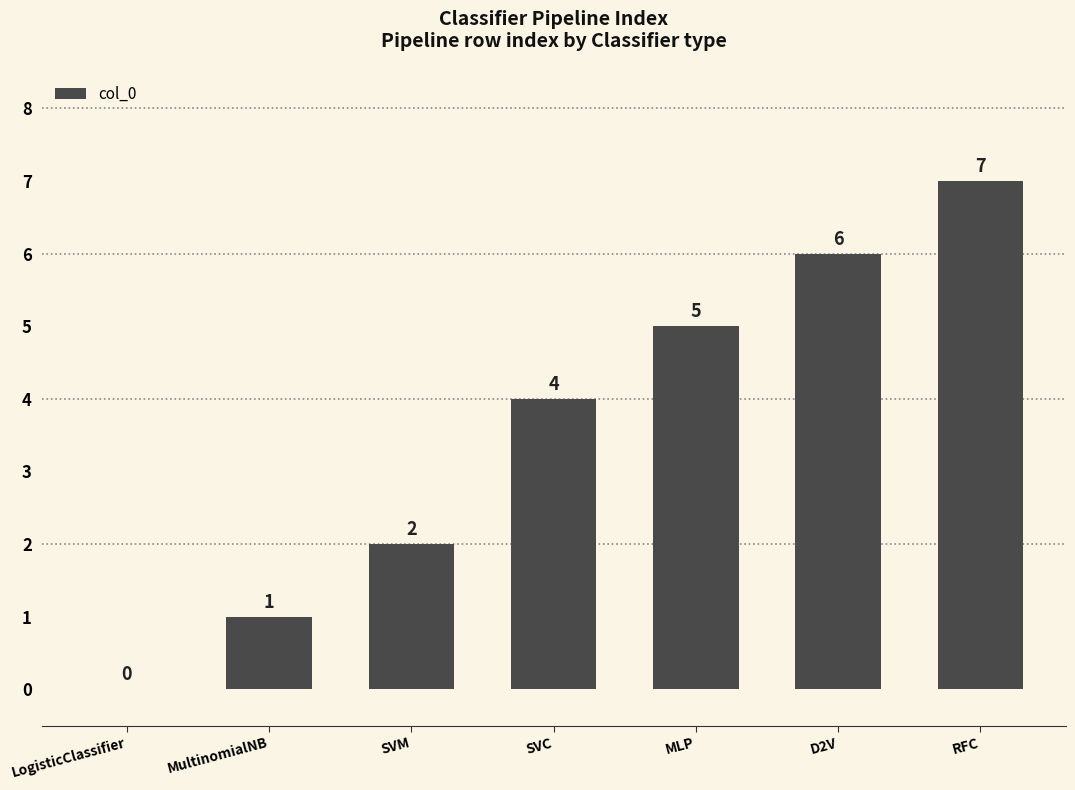

Between RFC and MLP, which is larger?

RFC